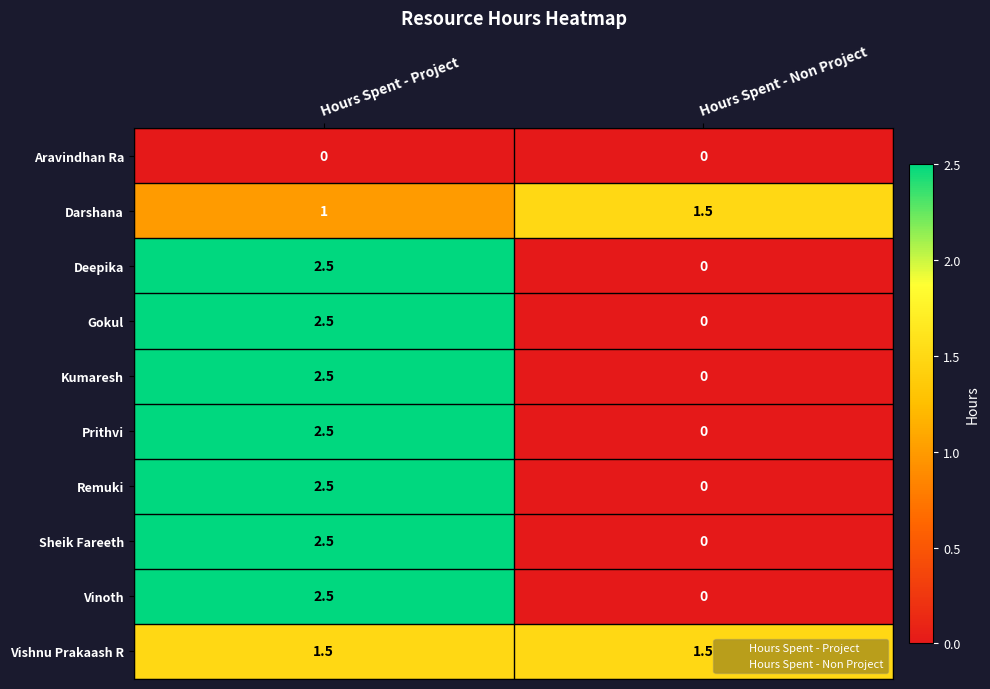

What is the difference between the Darshana values at Hours Spent - Project and Hours Spent - Non Project?

0.5